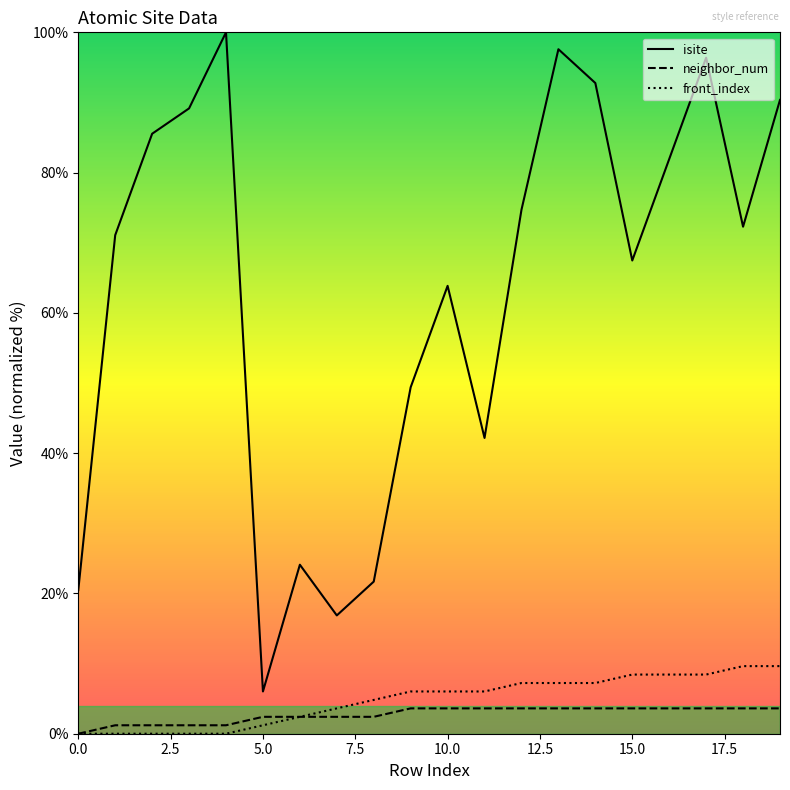

How many interior local peaks does the isite series have?

5